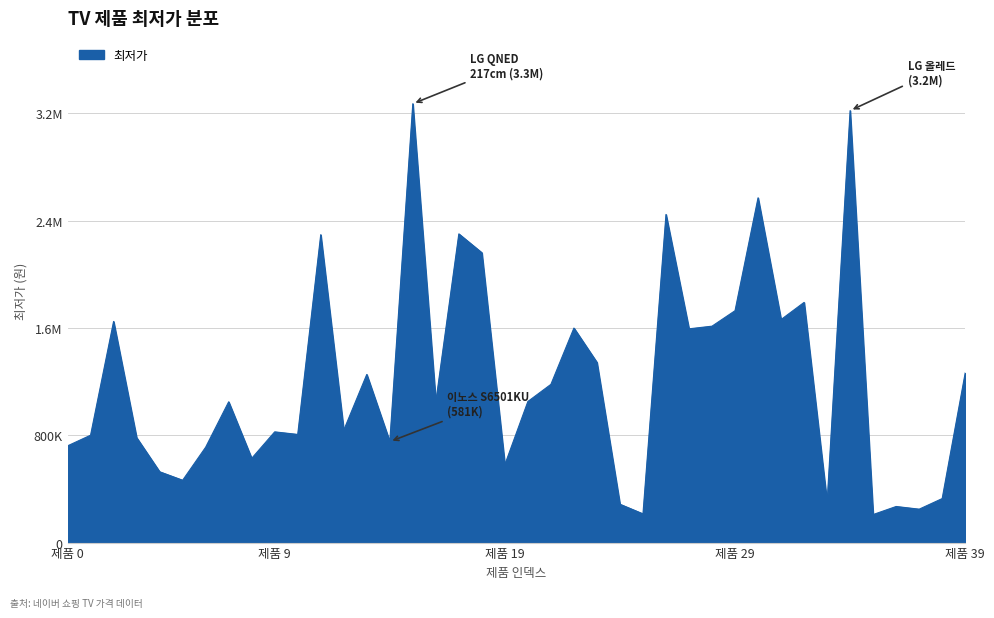

Does the chart have visible grid lines?

Yes